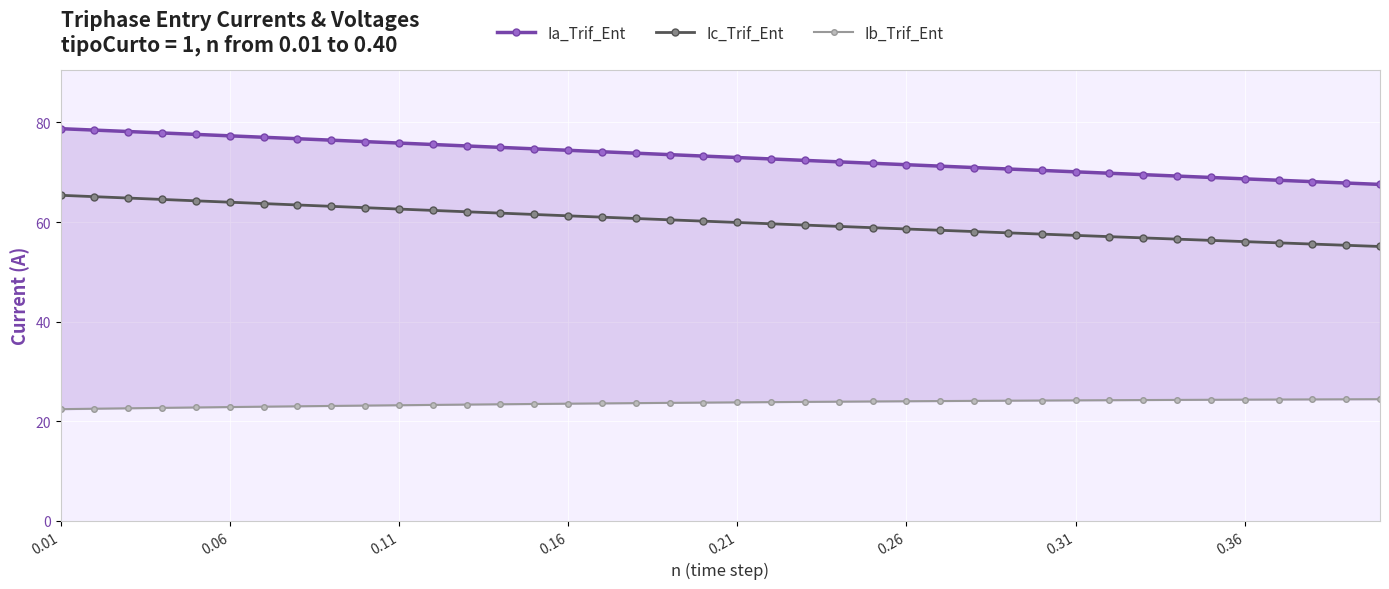

What is the value of the Ib_Trif_Ent point at the 33rd from the left?

24.3